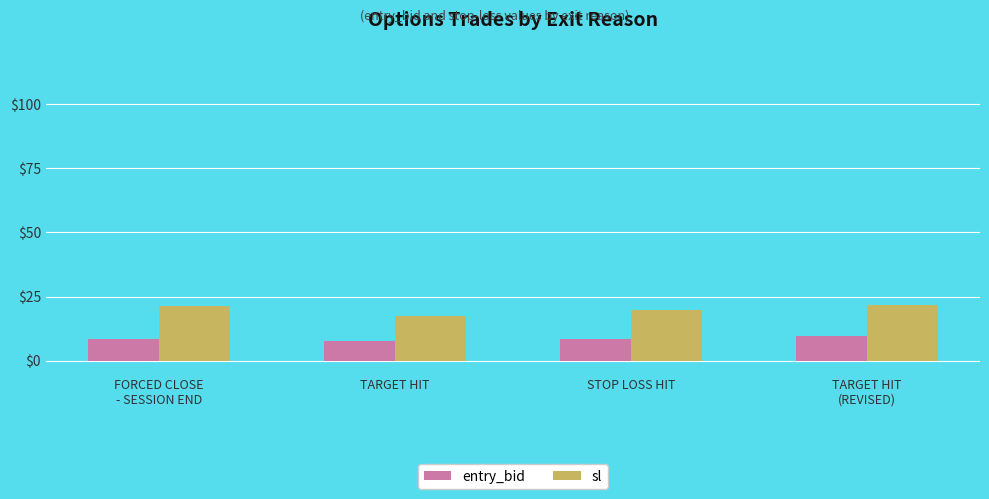

What is the total value across all series at TARGET HIT
(REVISED)?

31.3